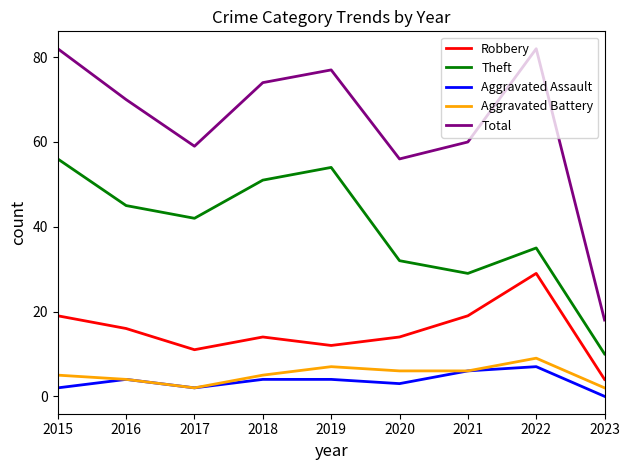

How many lines are shown in the chart?

5